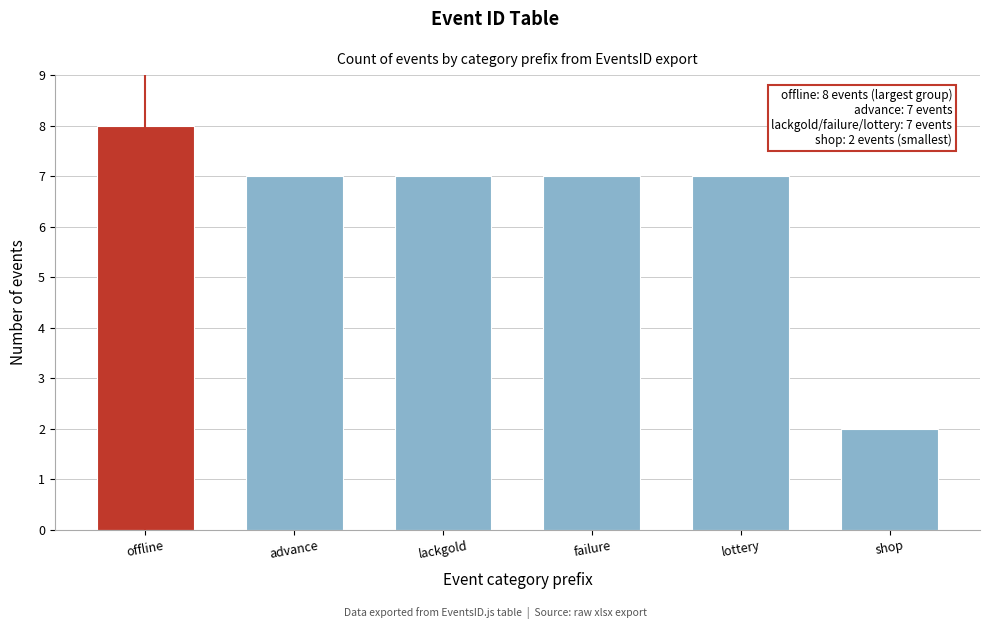

Reading right to left, what are all the values shown in this chart?

shop=2	lottery=7	failure=7	lackgold=7	advance=7	offline=8